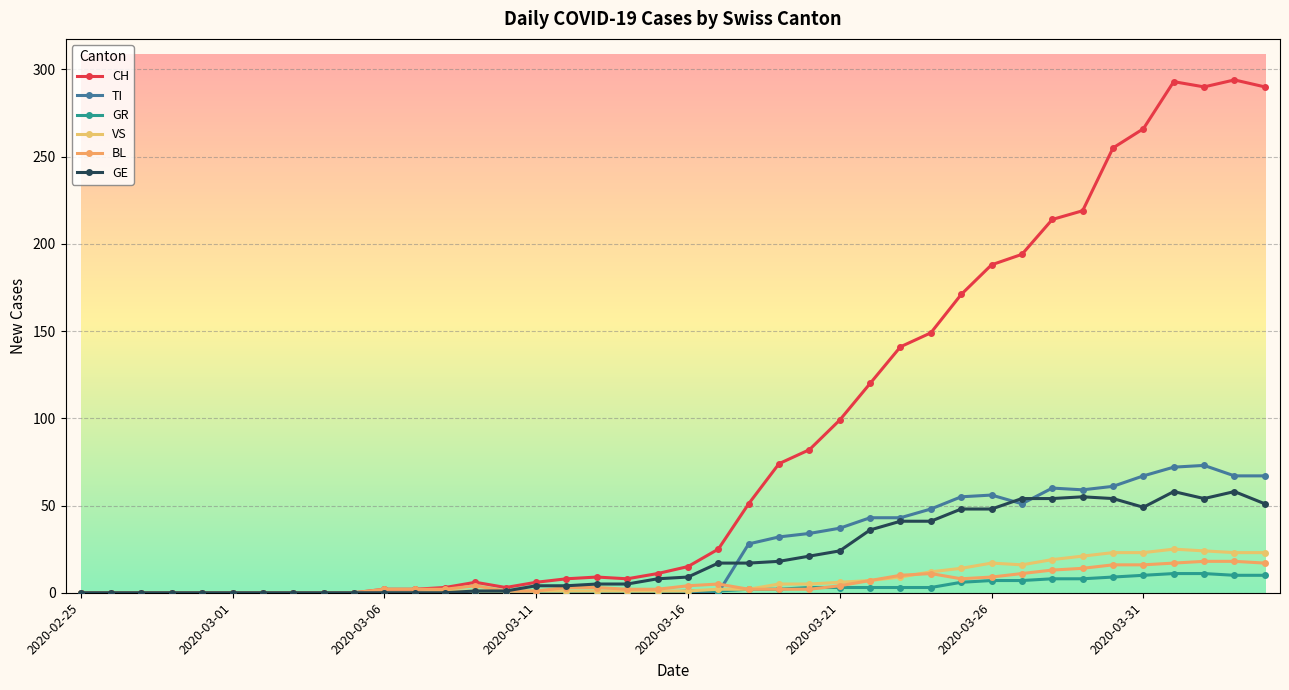

What are all the series names shown in the legend?

CH, TI, GR, VS, BL, GE